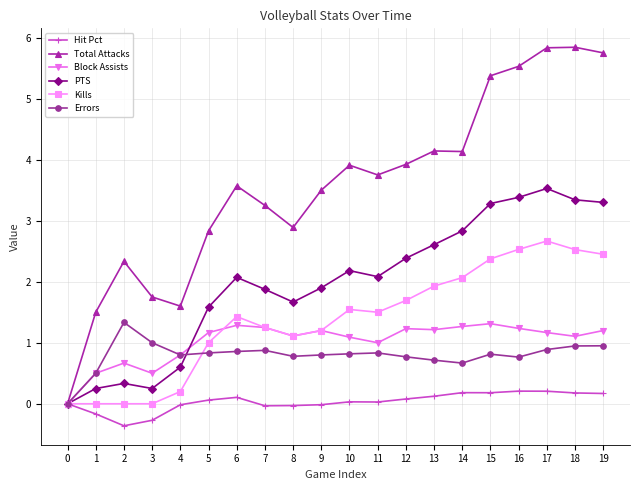

How many lines are shown in the chart?

6